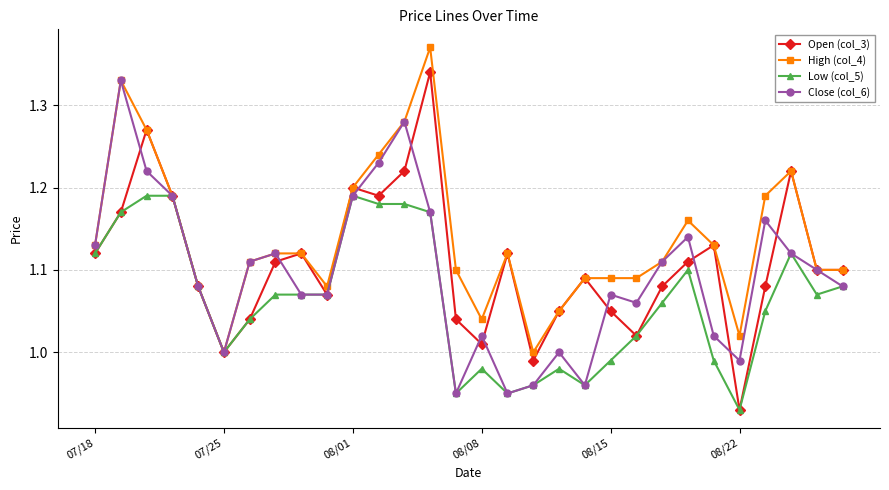

Which series has the largest total across all categories?

High (col_4)